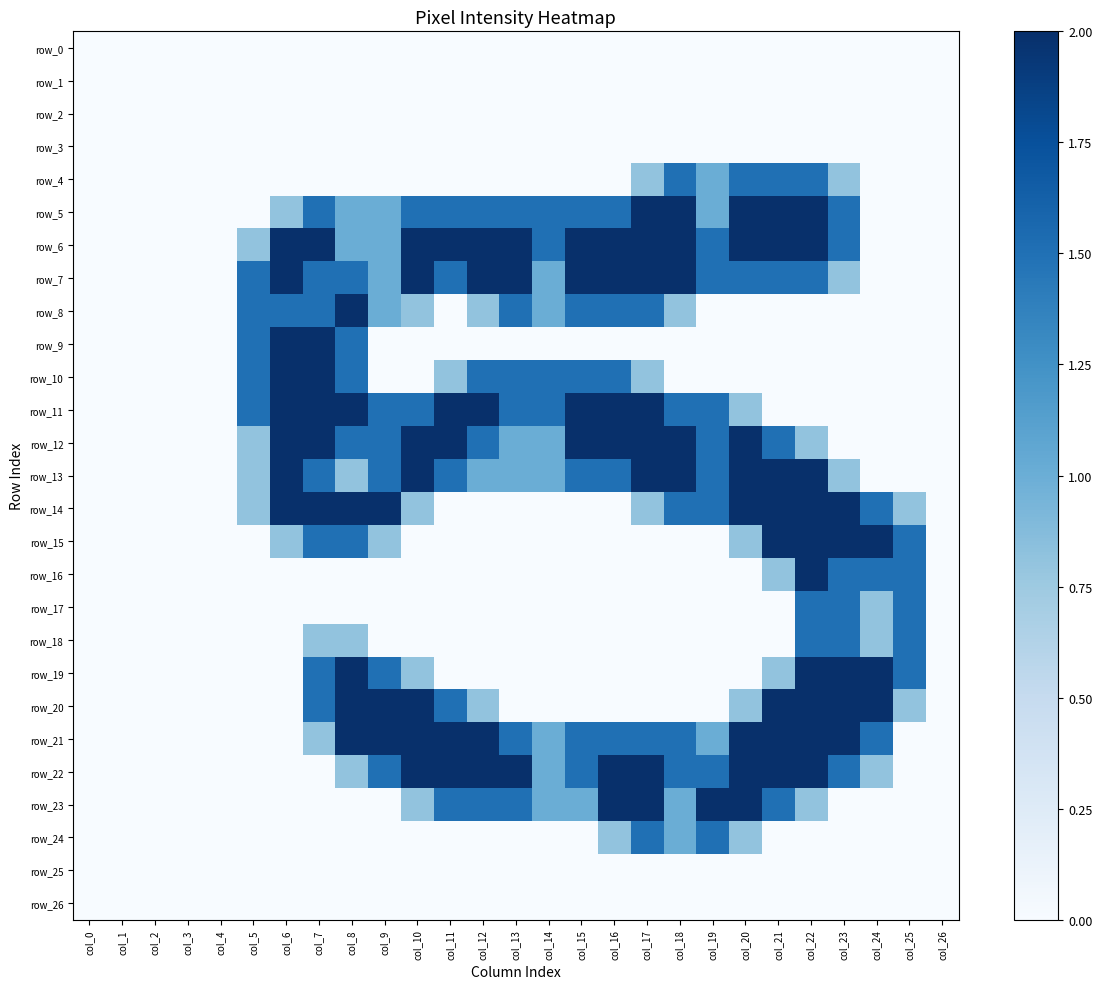

What is the maximum value for row_14?

2.0